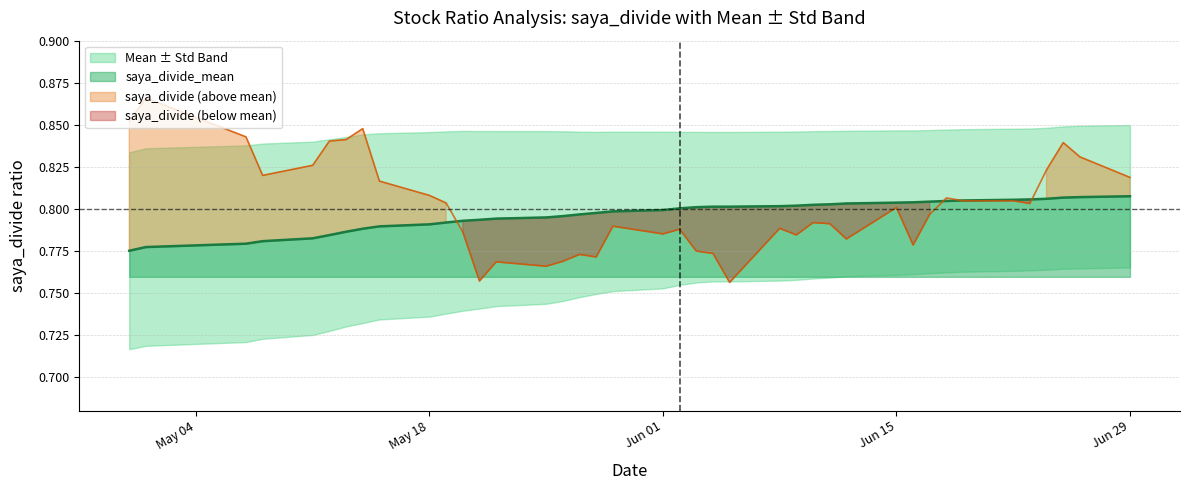

The value of saya_divide_mean at Jun 01 is 0.5. True or false?

False